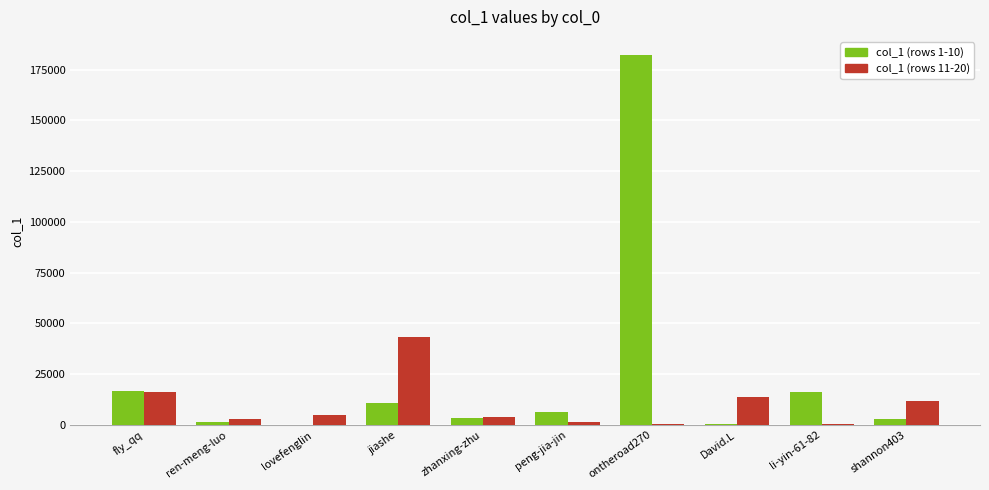

At which category is the sum across all series the highest?

ontheroad270